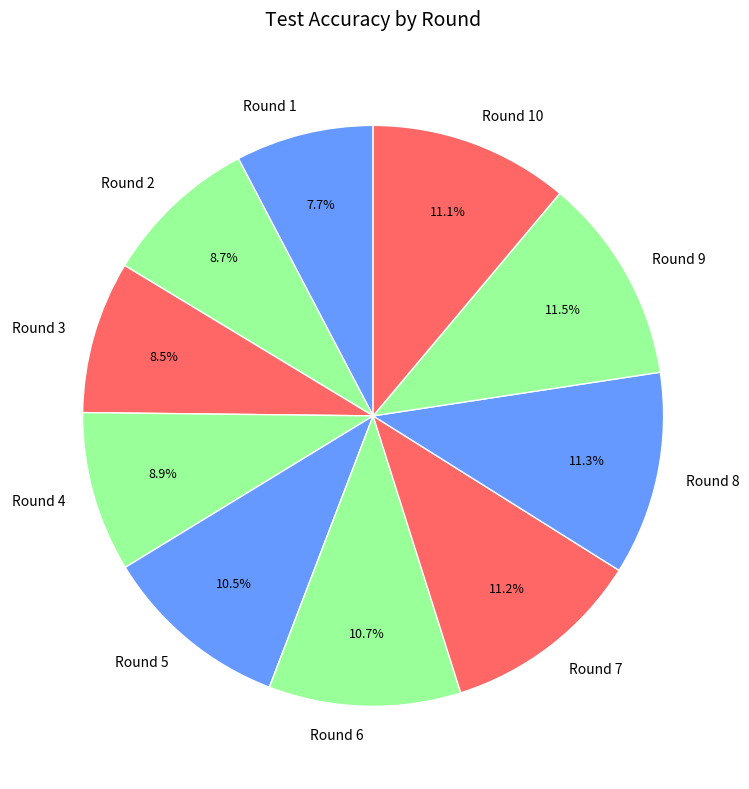

Count the number of slices in the pie.

10